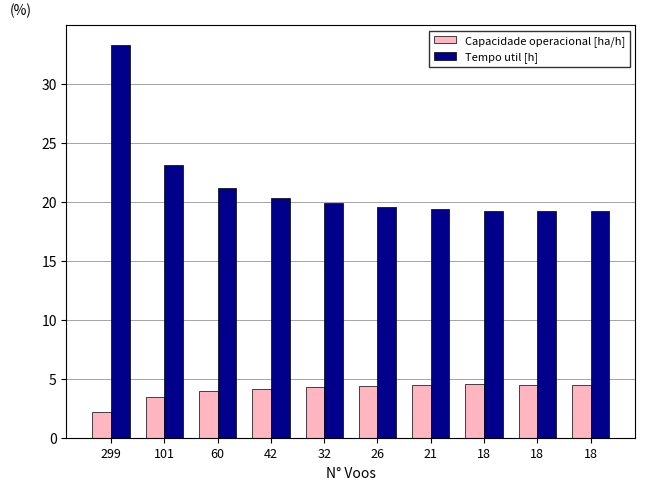

What is the total value across all series at 60?

25.1